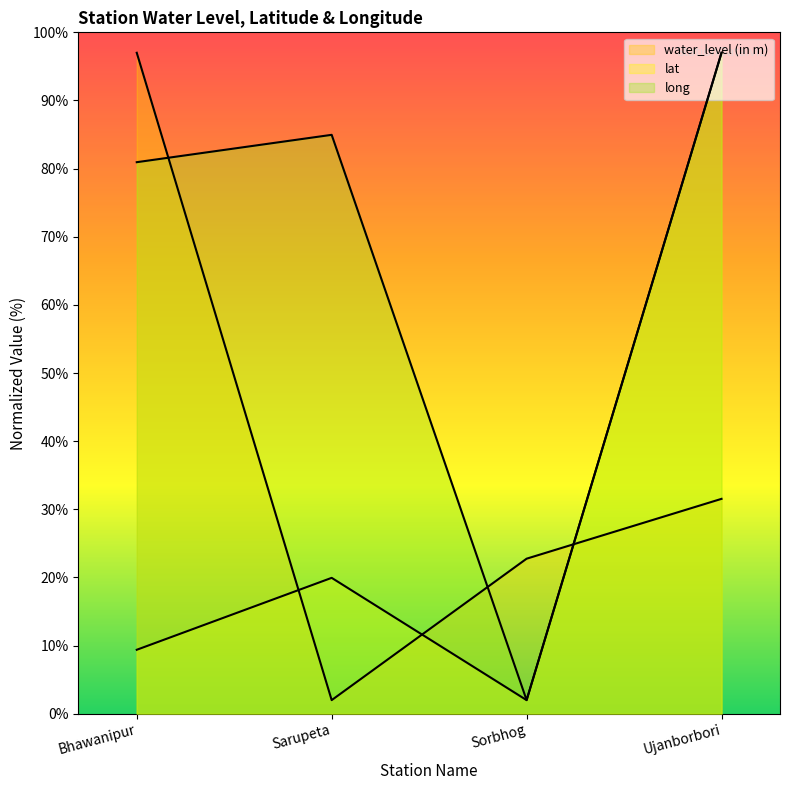

At which category does water_level (in m) reach its first local valley?

Sarupeta